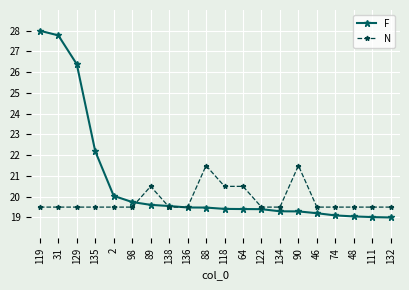

Which series has the widest spread of values?

F